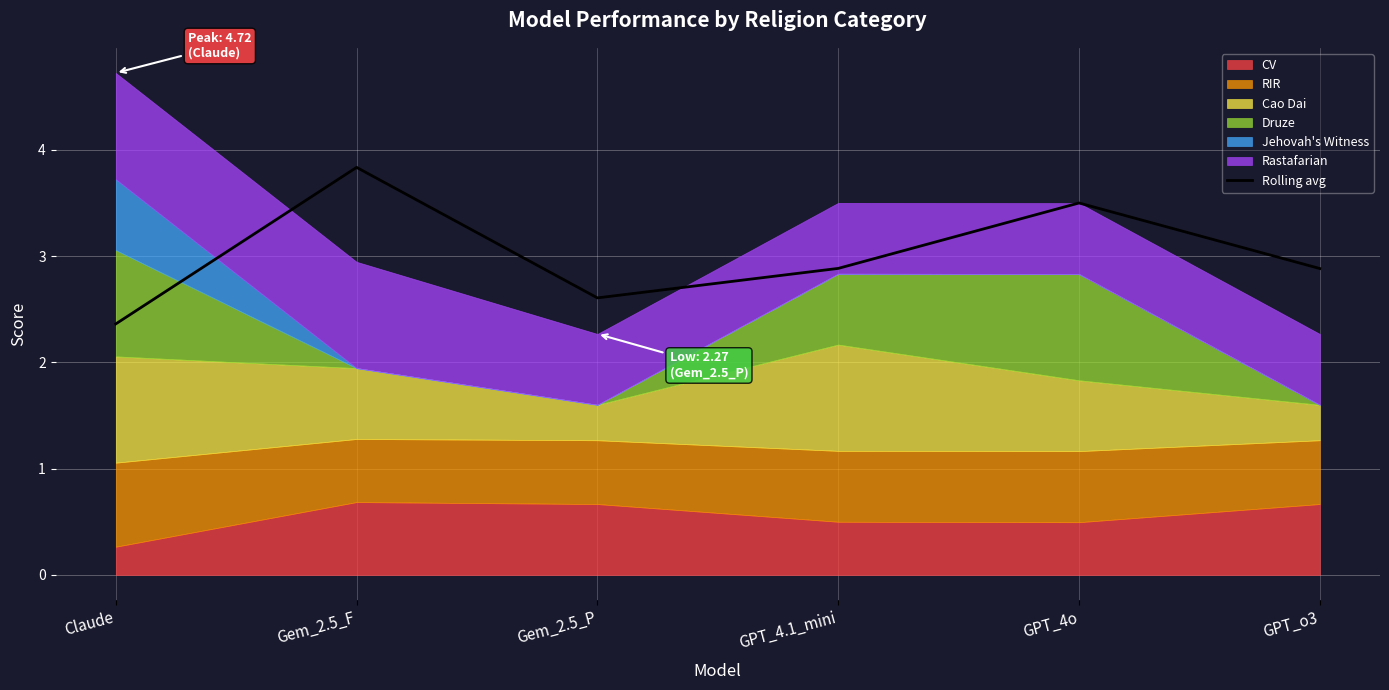

How many interior local peaks (higher than both neighbors) does the data have?

2